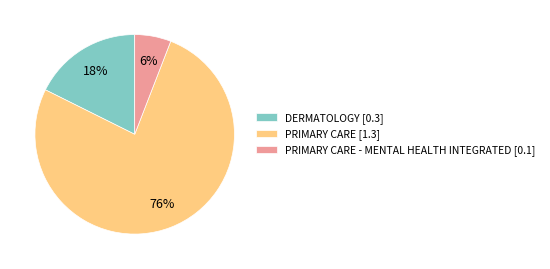

Between PRIMARY CARE - MENTAL HEALTH INTEGRATED [0.1] and DERMATOLOGY [0.3], which is larger?

DERMATOLOGY [0.3]